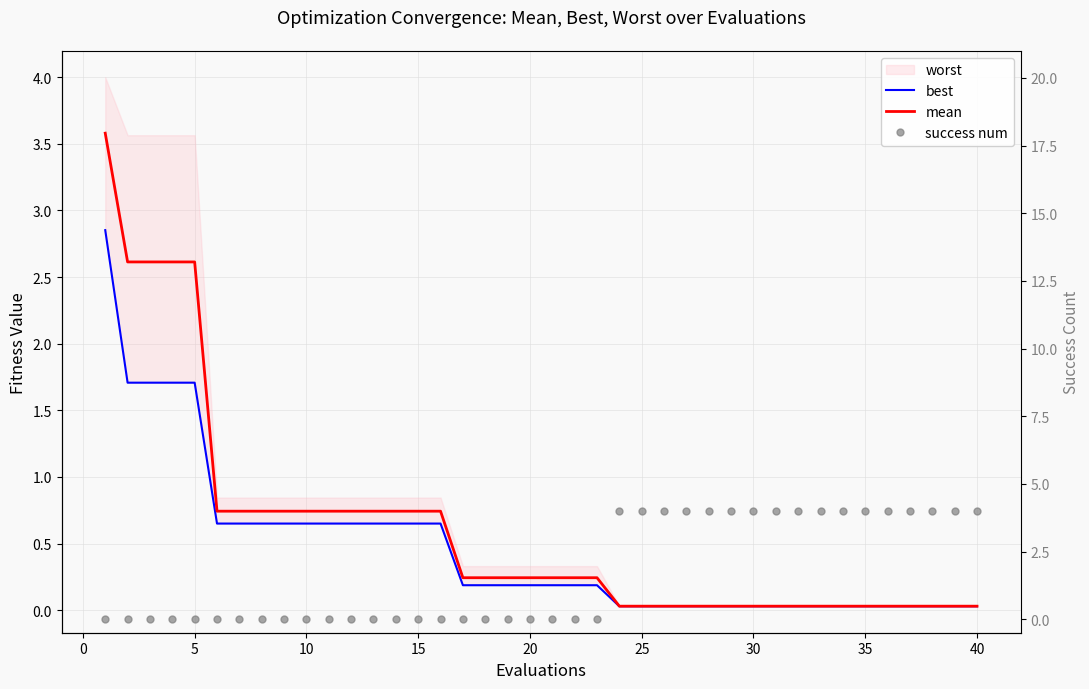

What is the greatest value displayed?

4.0